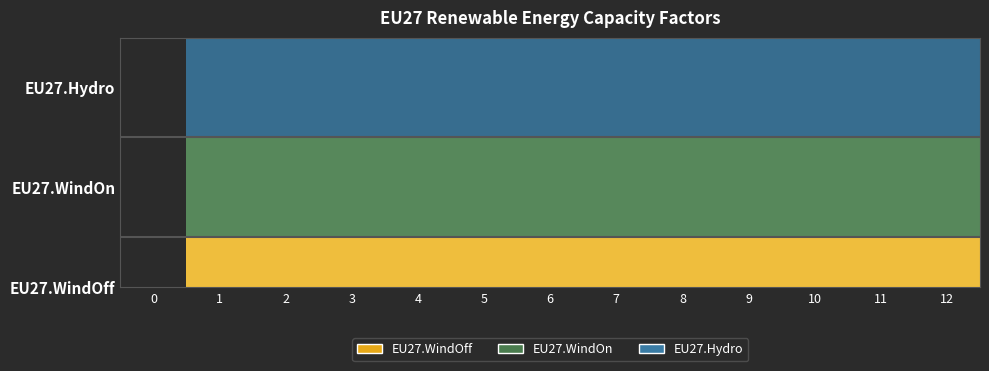

Reading left to right, extract all data points from this chart.

0.0	0.2	0.2	0.2	0.2	0.2	0.2	0.2	0.2	0.2	0.2	0.2	0.2